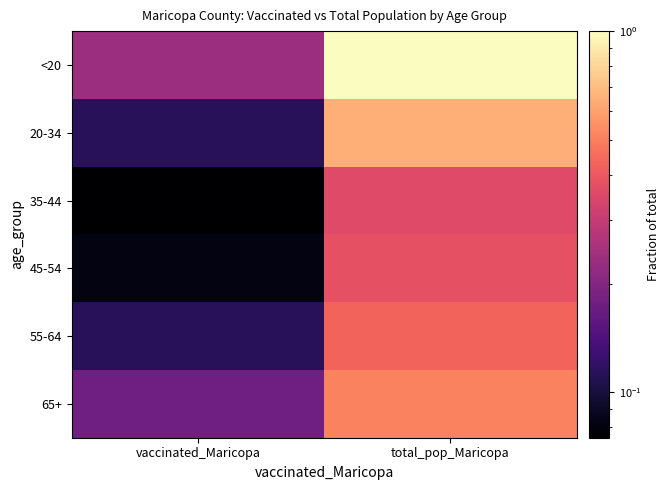

Which series has the largest range (max minus min)?

<20